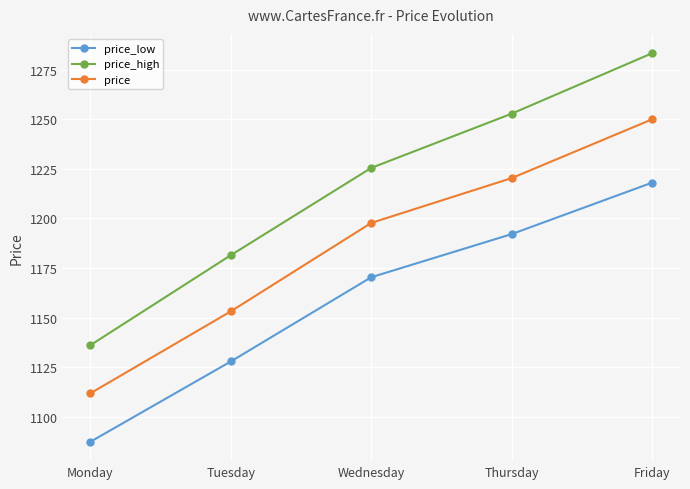

What is the difference between the price values at Friday and Wednesday?

52.2